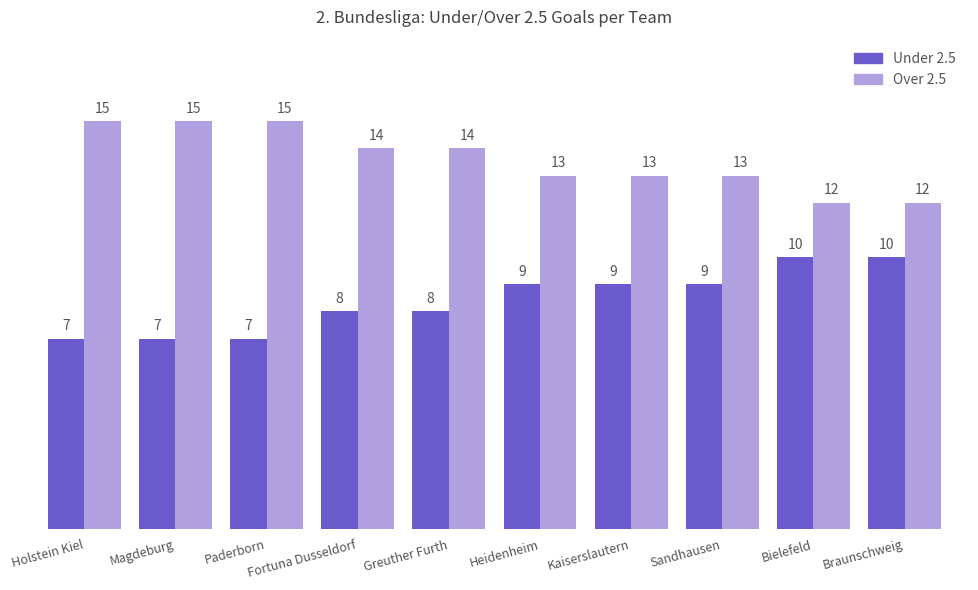

What is the total value across all series at Fortuna Dusseldorf?

22